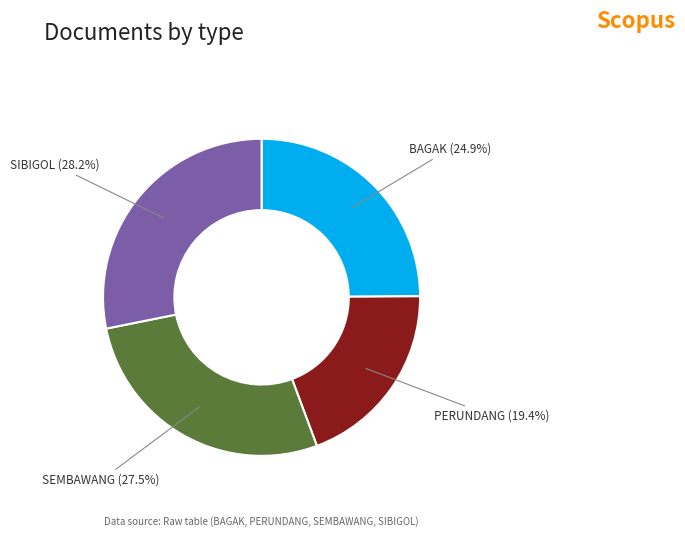

How much of the chart is everything except SIBIGOL?

71.8%